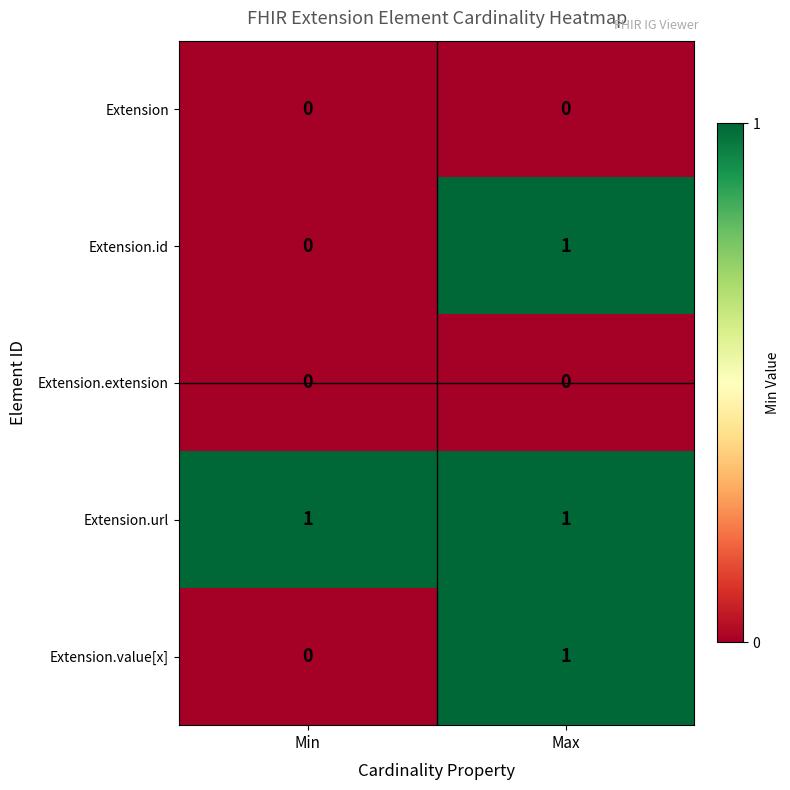

The Extension.url series shows 1 at Min. True or false?

True